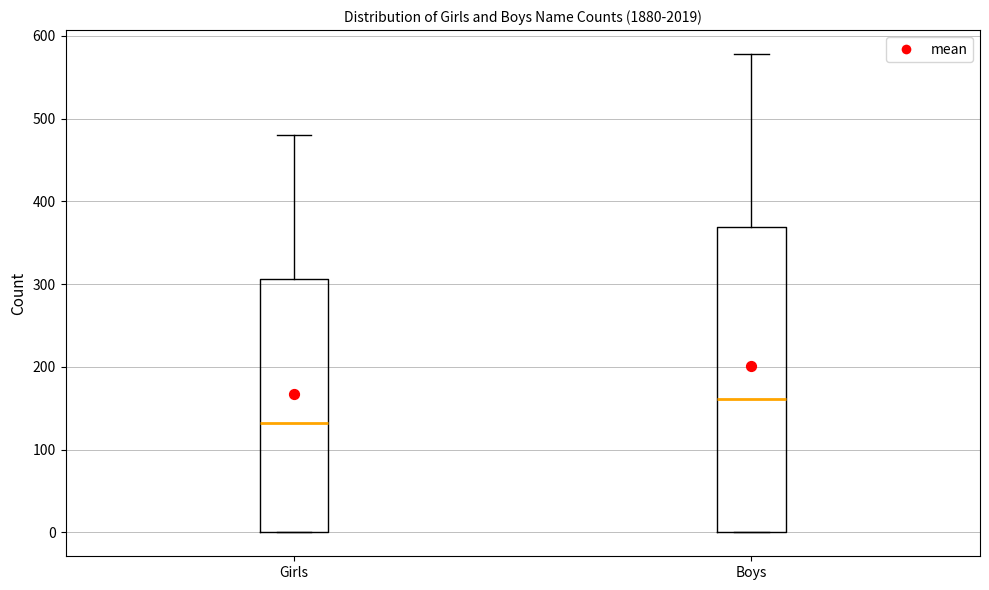

Reading left to right, transcribe this box plot: for each box, give where its median line is, the range the box spans, and where its two whiskers end, as read against the y-axis. The values are not printed on the chart, so give them approximately, as read against the axis.

Girls: median 130, box 0 to 310, whiskers 0 to 480
Boys: median 160, box 0 to 370, whiskers 0 to 580